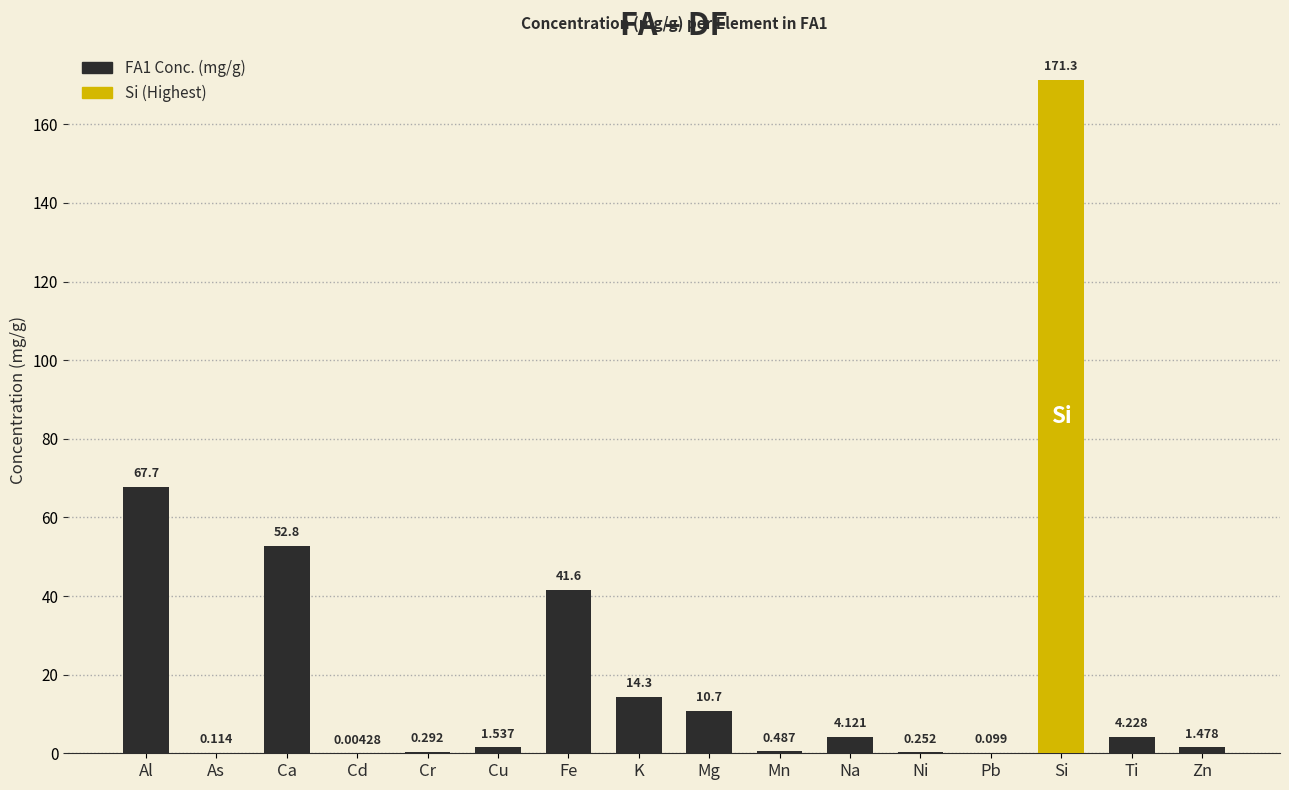

Where is the data nearest to the value 85?

Al